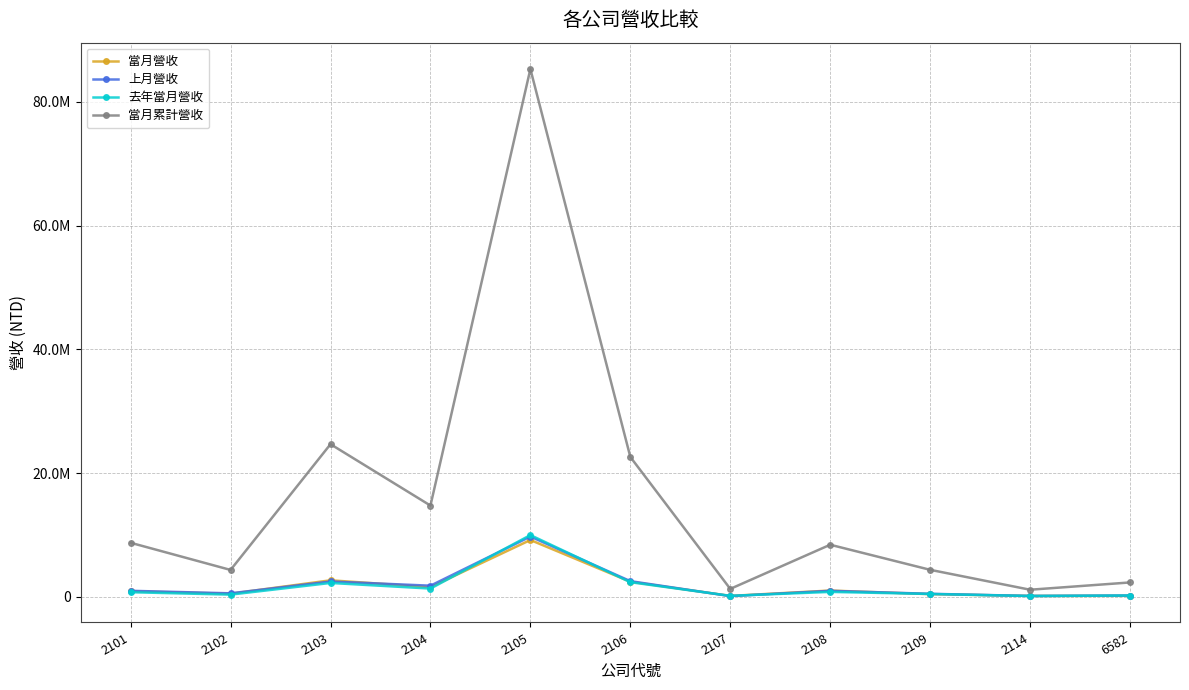

Rank the series by their maximum value, from lowest to highest.

當月營收, 上月營收, 去年當月營收, 當月累計營收